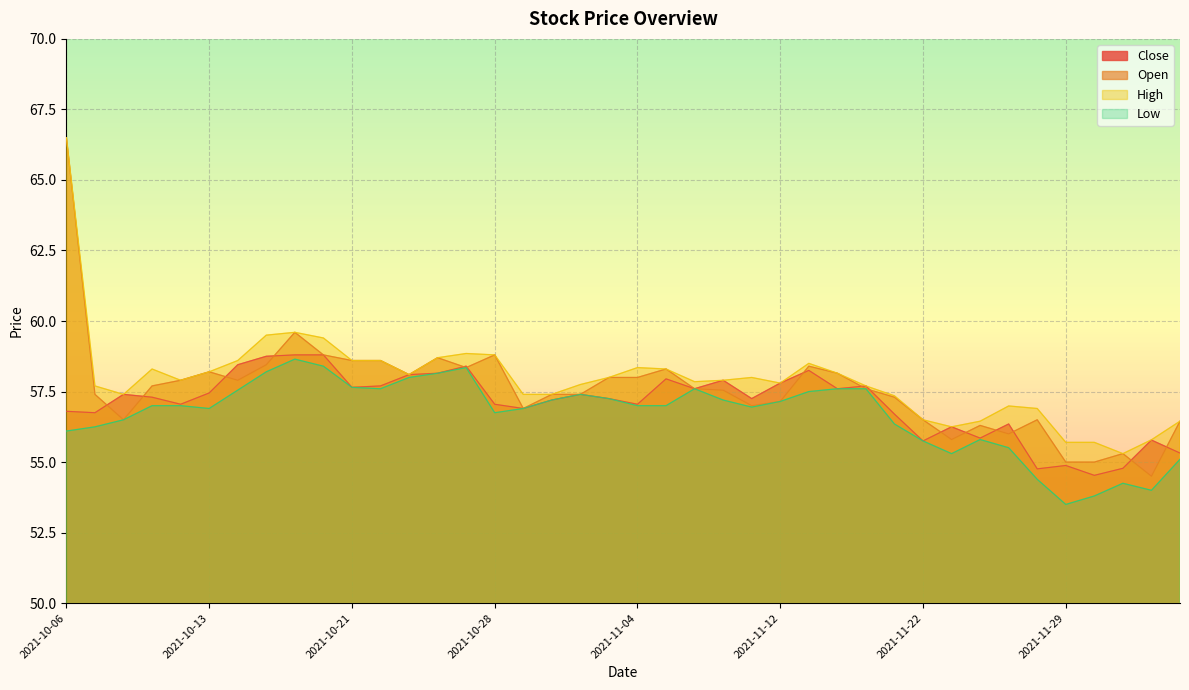

What is the spread (max minus min) of values at 2021-10-25?

0.1